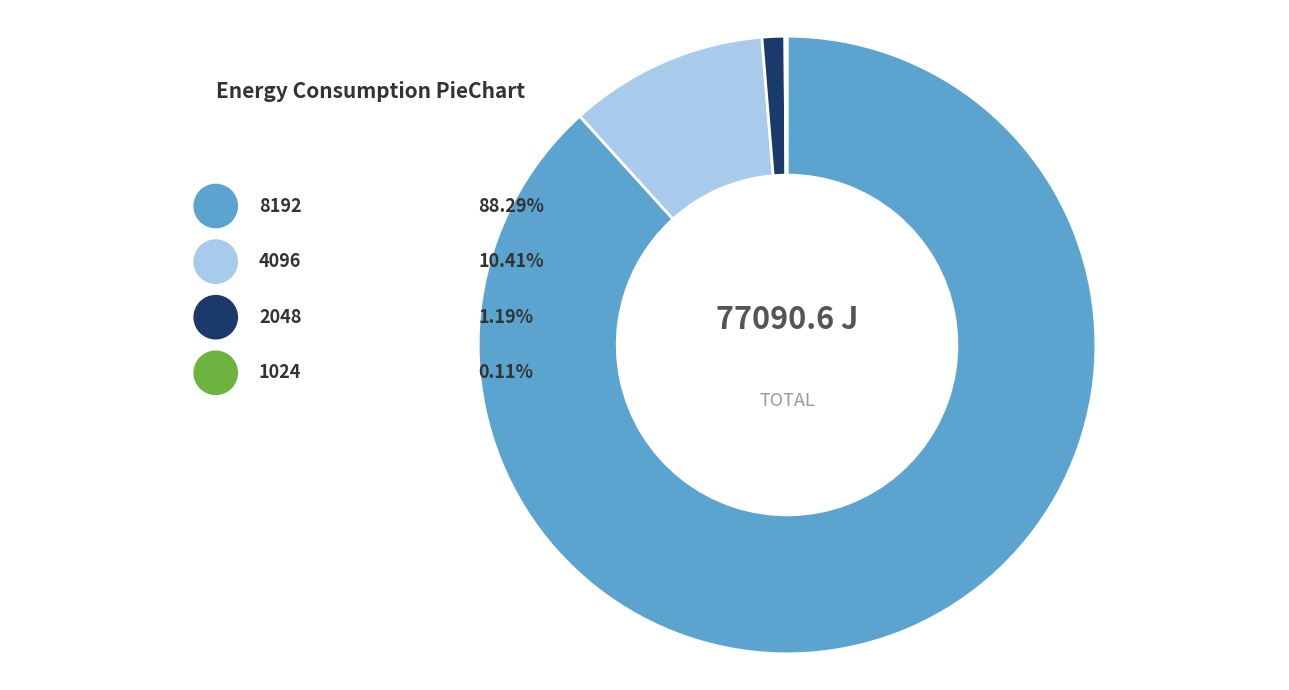

Approximately how many times larger is the value at 4096 compared to 1024?

93.0